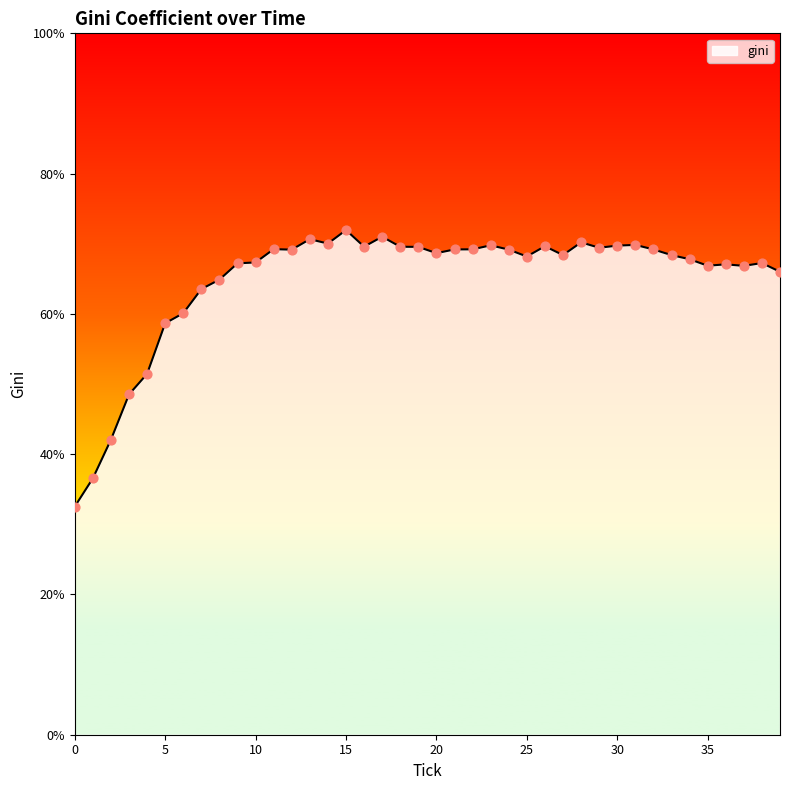

What is the difference between the maximum and minimum values?

39.4